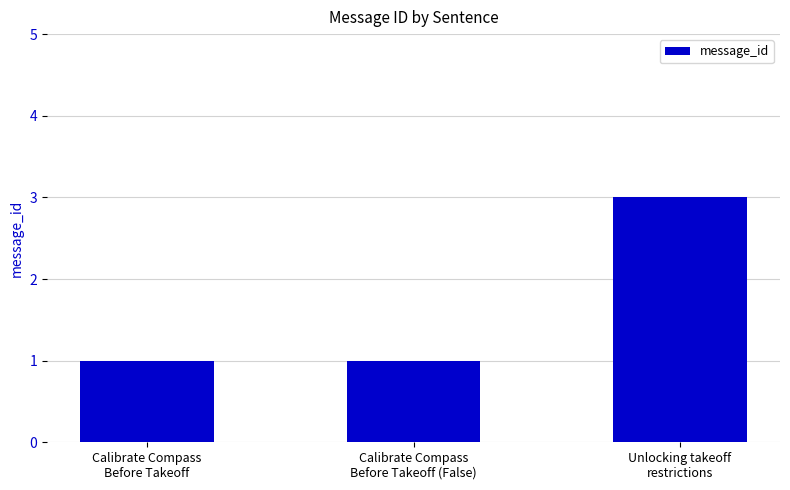

What is the greatest value displayed?

3